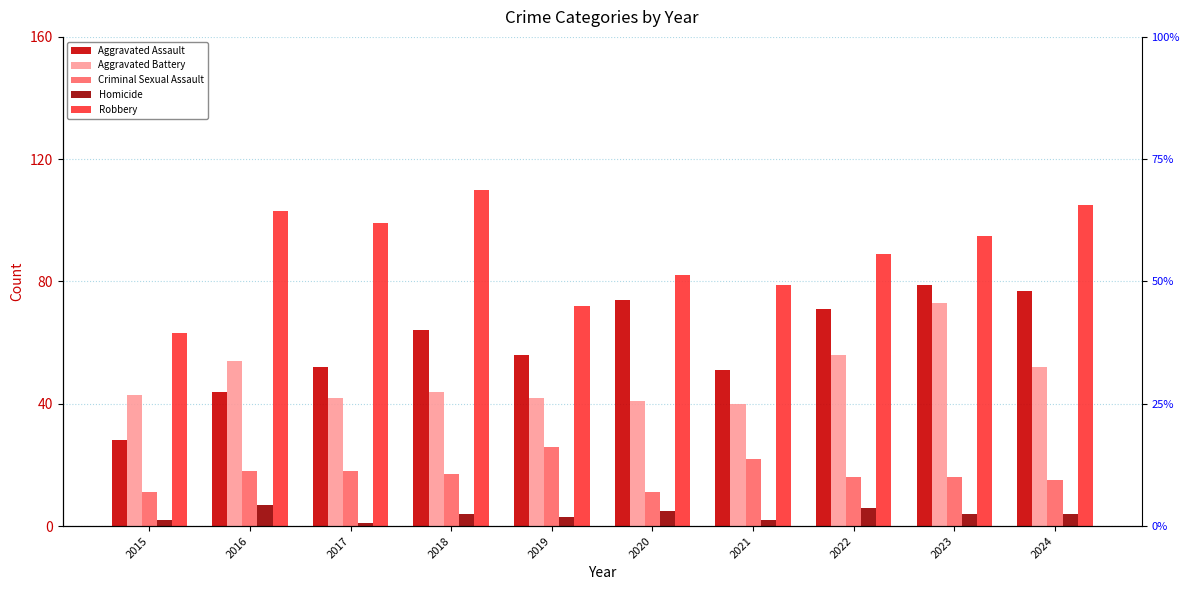

Where is Criminal Sexual Assault nearest to the value 18?

2016